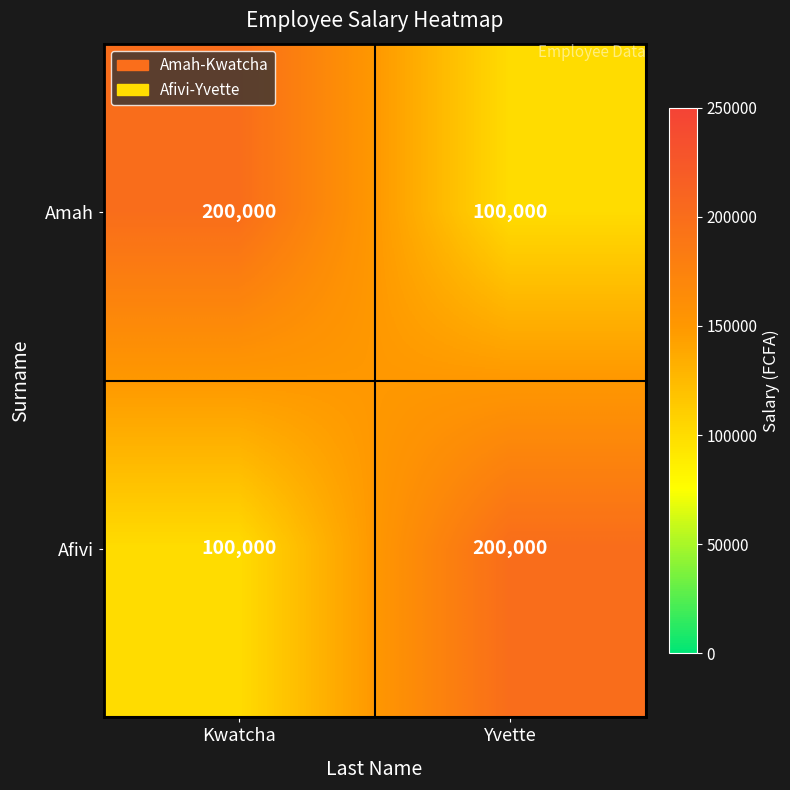

What is the total value across all series at Yvette?

300000